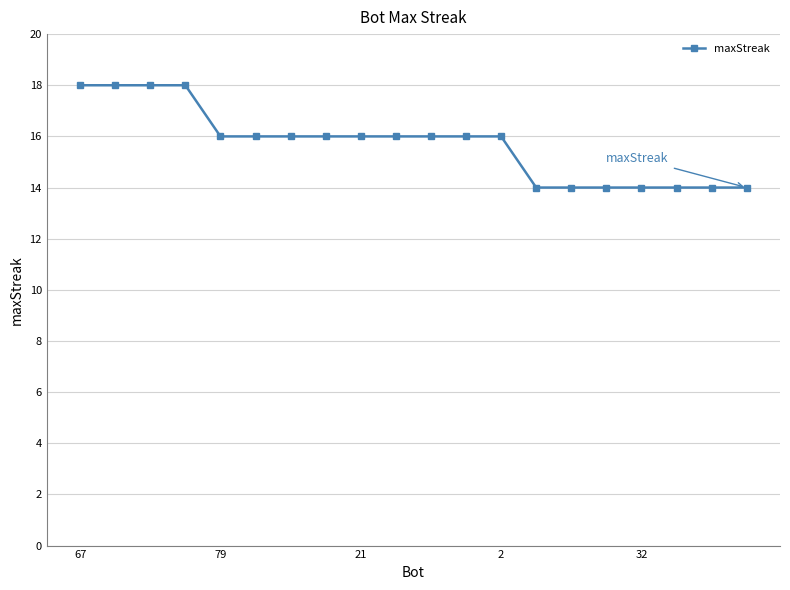

What is the greatest value displayed?

18